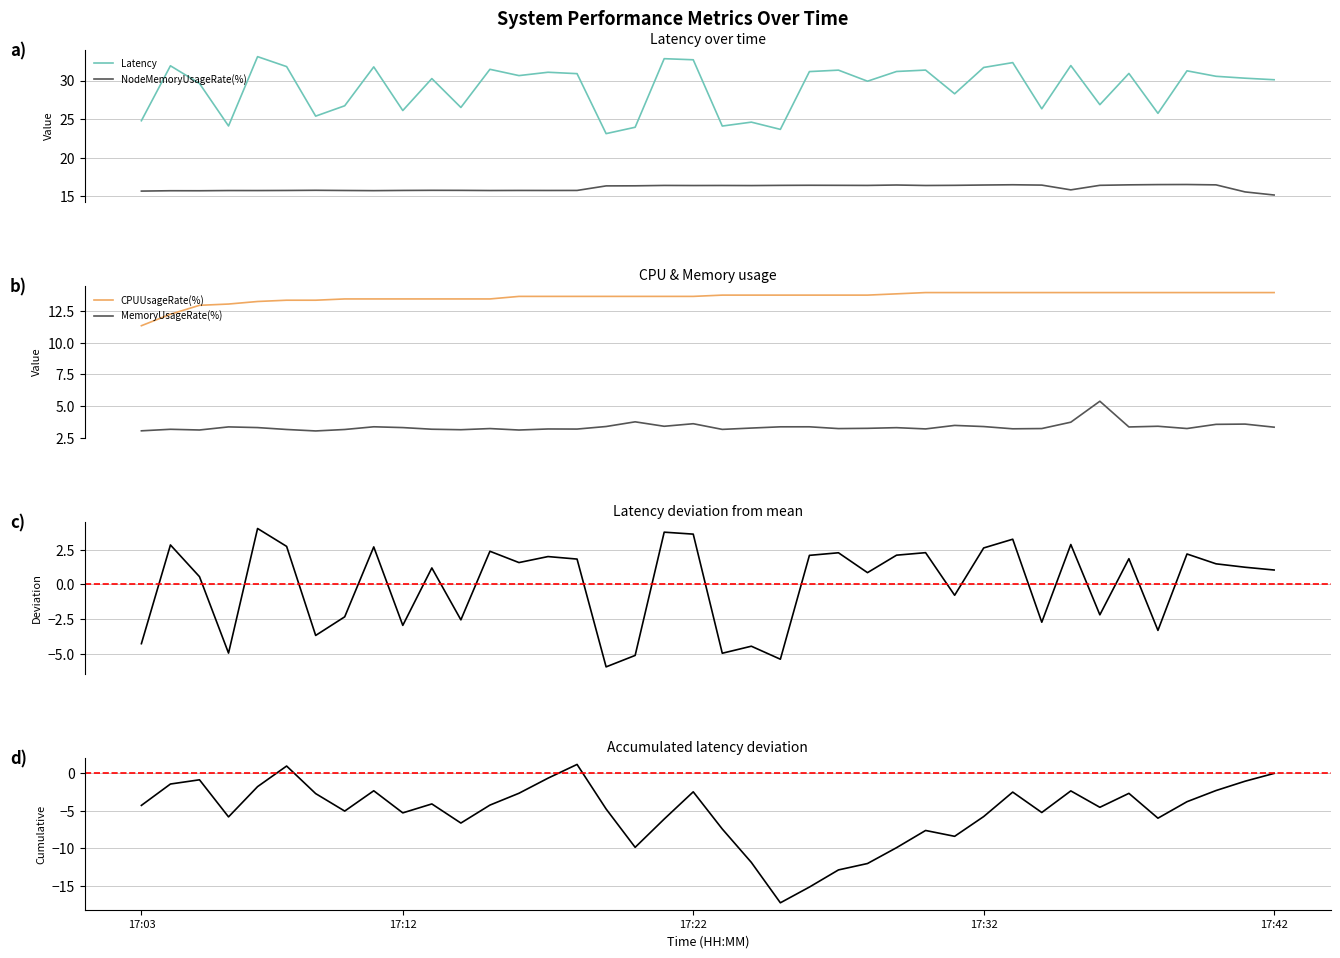

At 17:38, list the series in order from largest to smallest.

Latency, NodeMemoryUsageRate(%), CPUUsageRate(%), MemoryUsageRate(%)